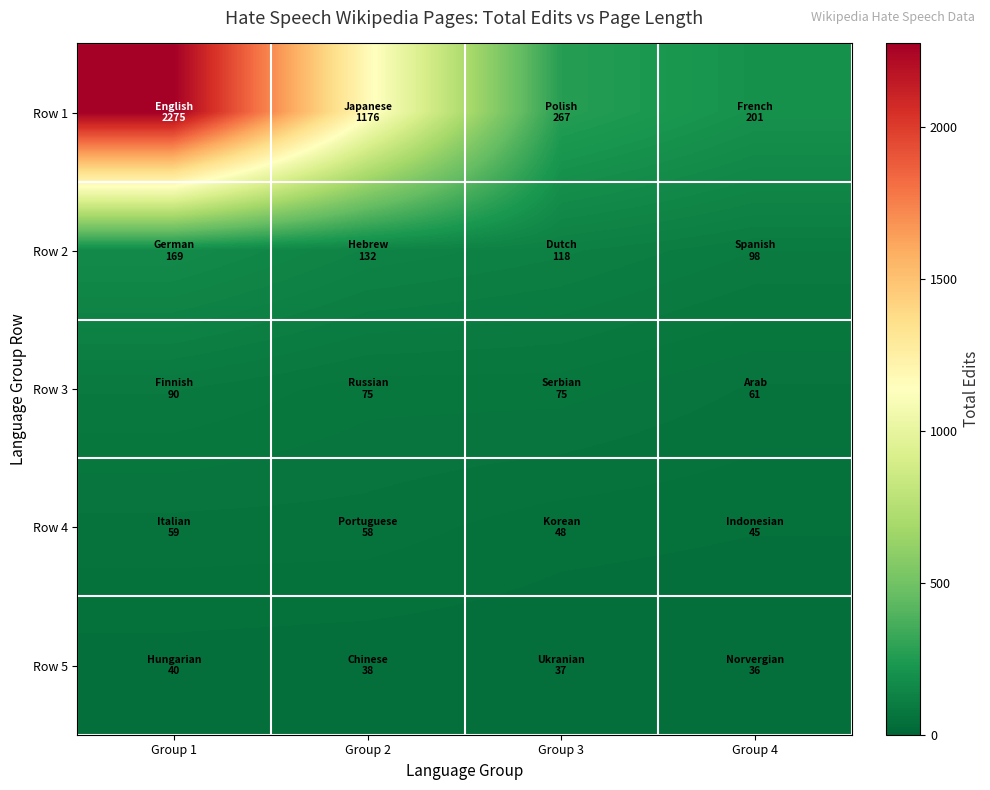

At which category is the sum across all series the highest?

Group 1